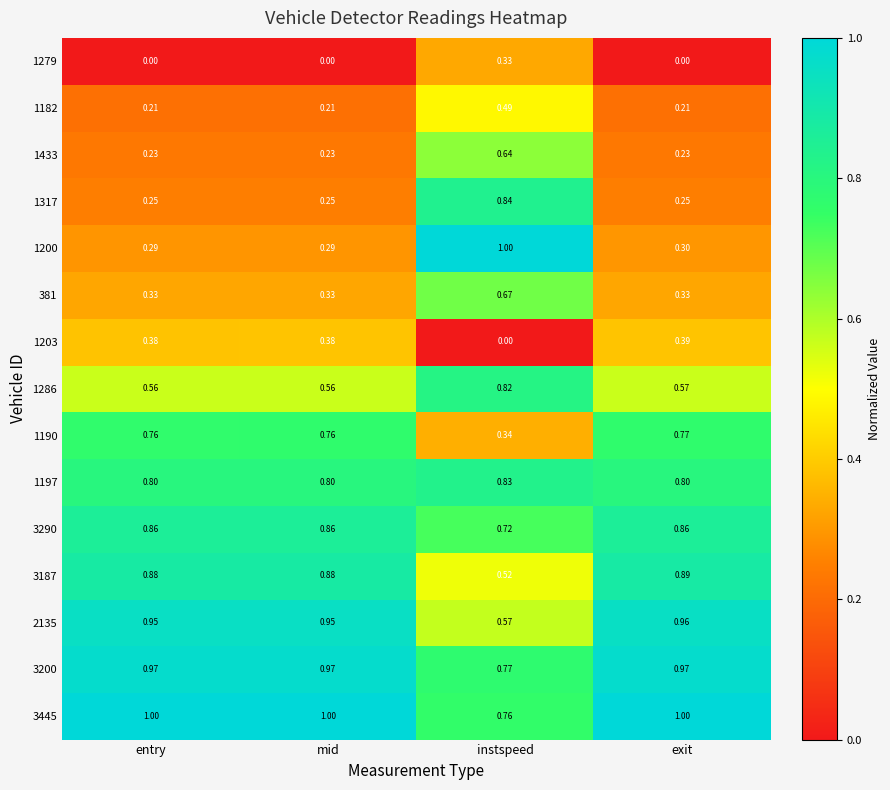

Rank the series at entry from lowest to highest value.

1279, 1182, 1433, 1317, 1200, 381, 1203, 1286, 1190, 1197, 3290, 3187, 2135, 3200, 3445